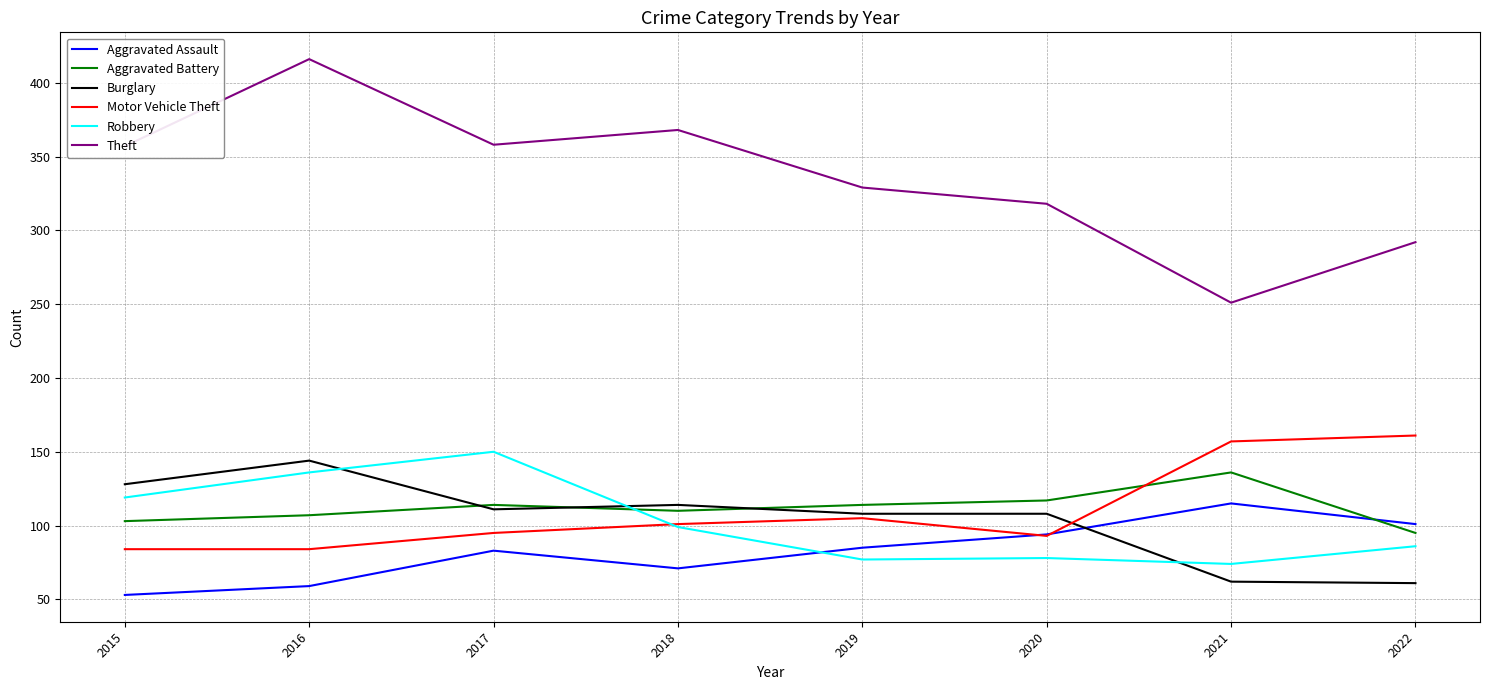

Which series has the largest total across all categories?

Theft